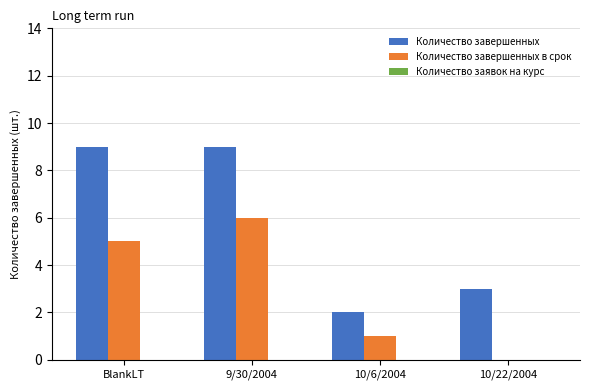

Which series has the largest total across all categories?

Количество завершенных